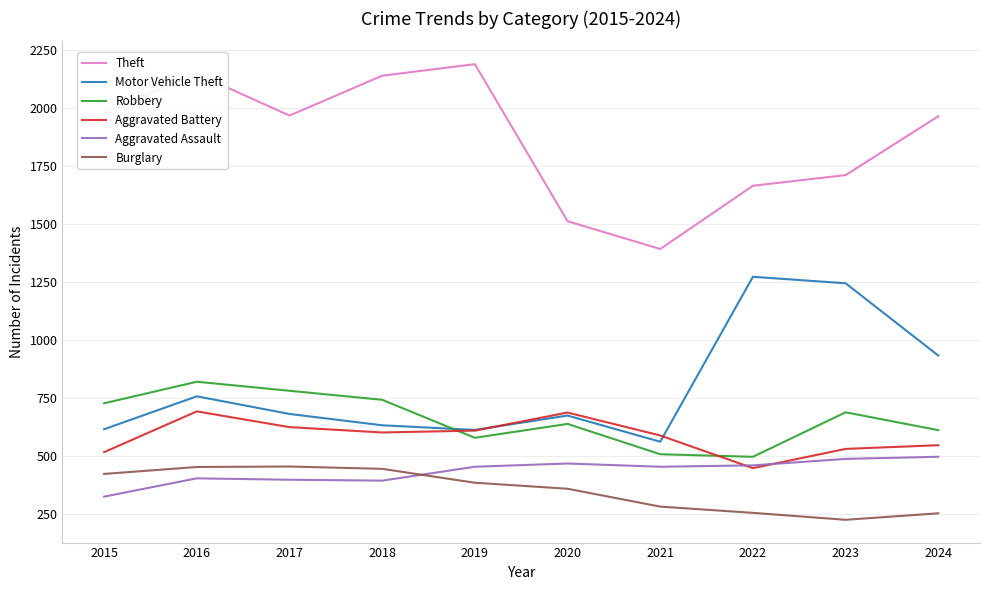

True or false: Aggravated Battery and Theft intersect in this chart.

False